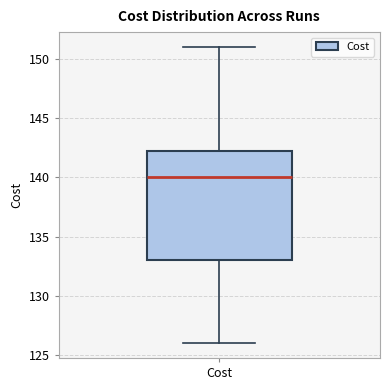

Where is the upper edge of the box for Cost on the y-axis? The values are not printed on the chart, so give them approximately, as read against the axis.

142.5